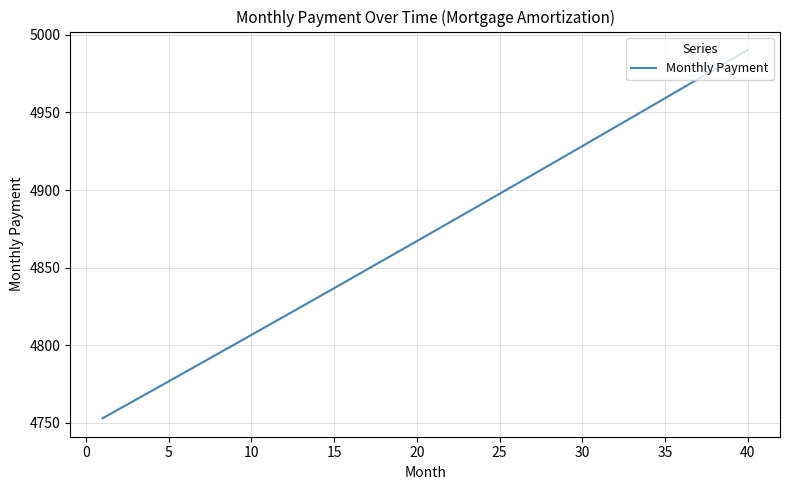

How many lines are shown in the chart?

1